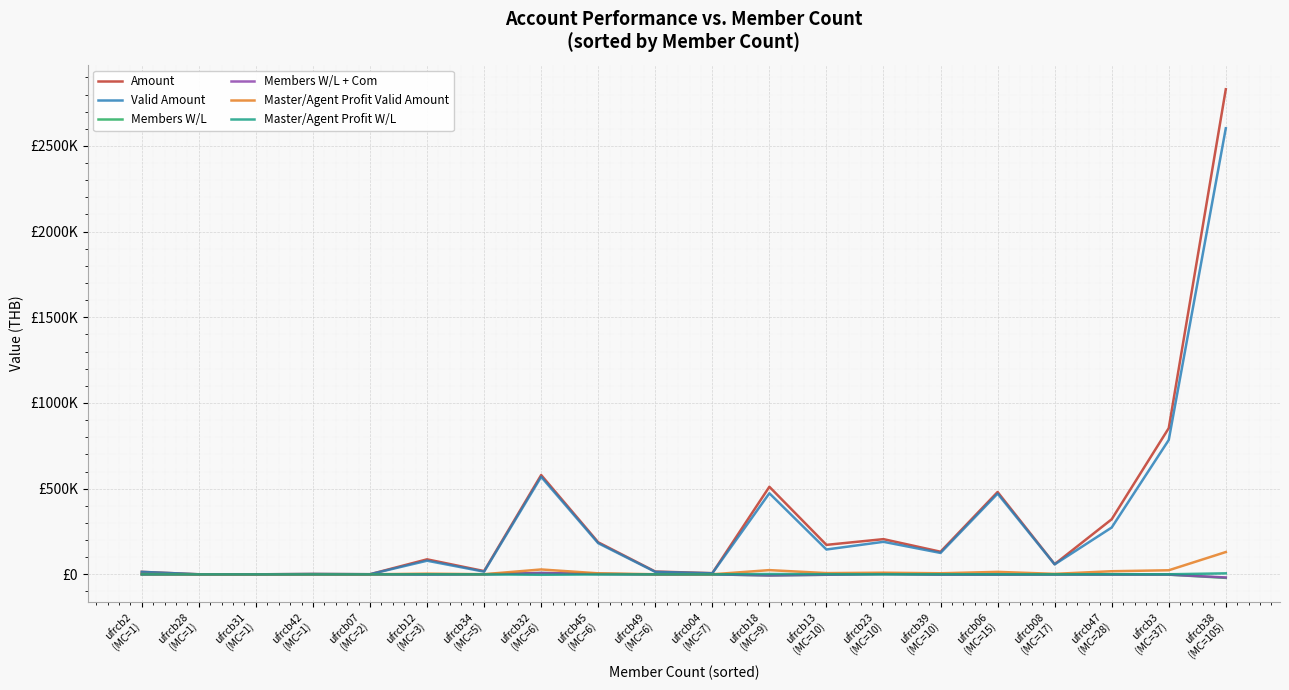

At ufrcb18
(MC=9), list the series in order from largest to smallest.

Amount, Valid Amount, Master/Agent Profit Valid Amount, Master/Agent Profit W/L, Members W/L + Com, Members W/L